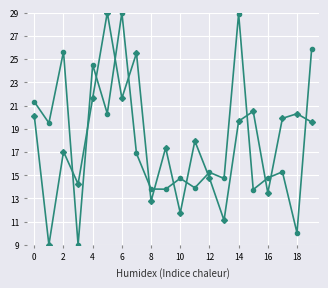

What is the greatest value displayed?

29.0